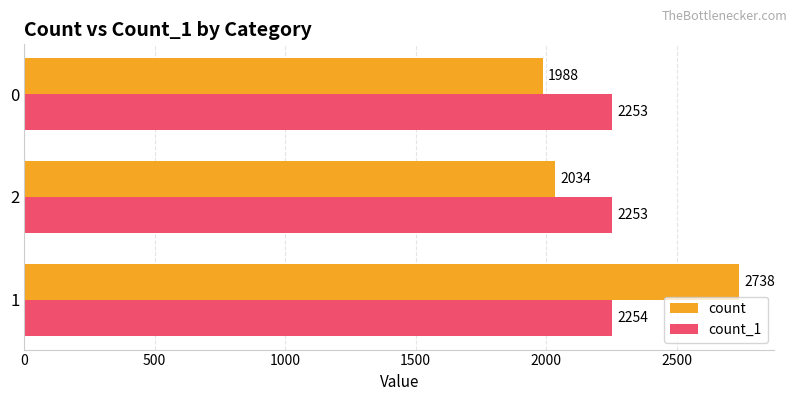

List the series in order of their peak value, lowest first.

count_1, count